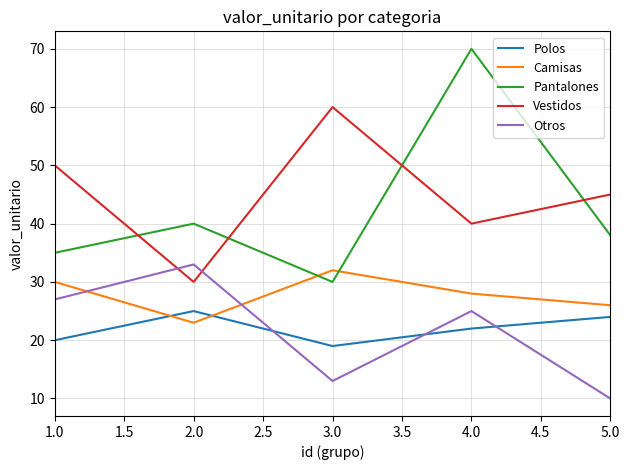

Rank the series at 3.0 from highest to lowest value.

Vestidos, Camisas, Pantalones, Polos, Otros